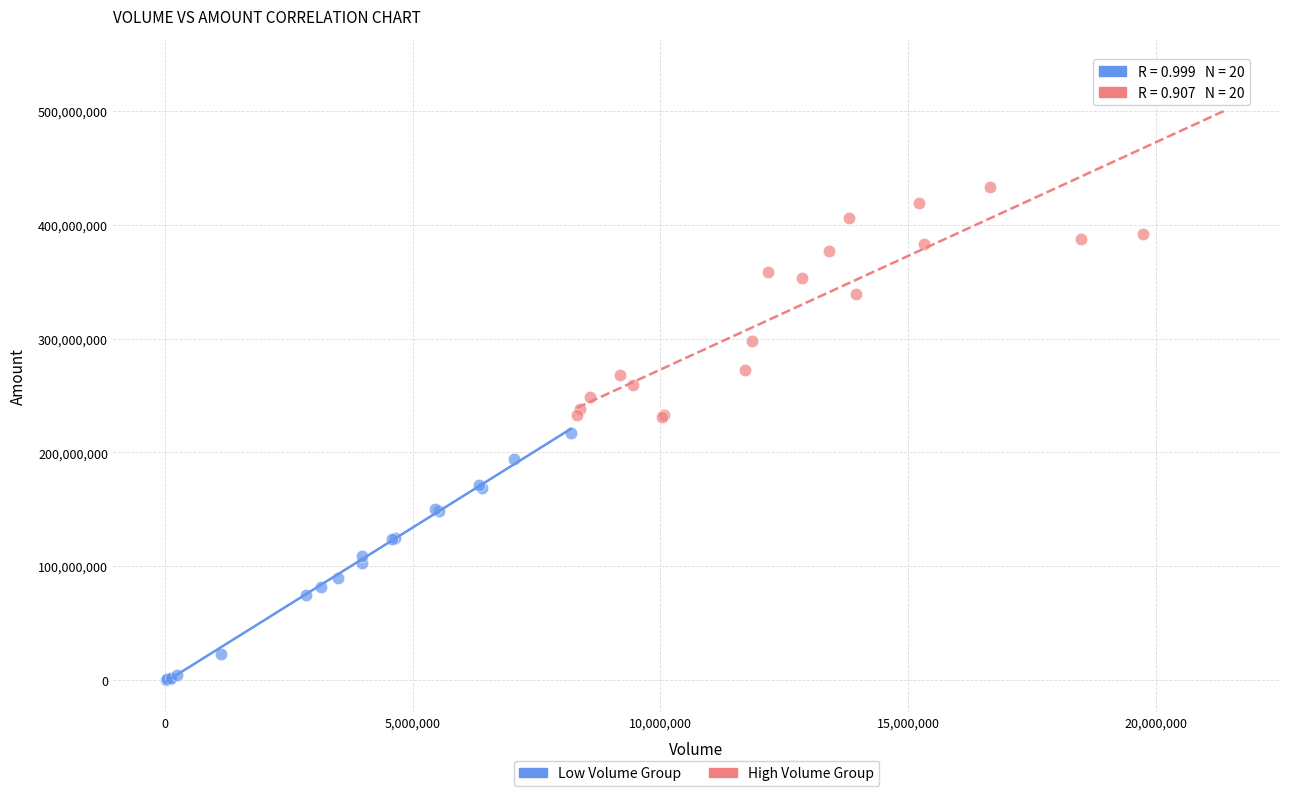

Which series contains the highest Y value?

High Volume Group